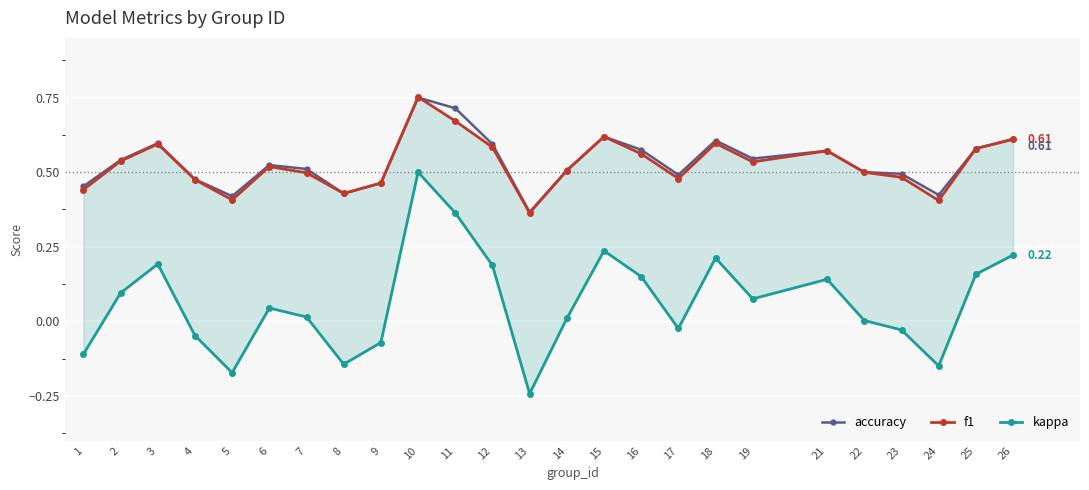

Reading left to right, extract all data points from this chart.

accuracy: 1=0.5	2=0.5	3=0.6	4=0.5	5=0.4	6=0.5	7=0.5	8=0.4	9=0.5	10=0.8	11=0.7	12=0.6	13=0.4	14=0.5	15=0.6	16=0.6	17=0.5	18=0.6	19=0.5	21=0.6	22=0.5	23=0.5	24=0.4	25=0.6	26=0.6
f1: 1=0.4	2=0.5	3=0.6	4=0.5	5=0.4	6=0.5	7=0.5	8=0.4	9=0.5	10=0.8	11=0.7	12=0.6	13=0.4	14=0.5	15=0.6	16=0.6	17=0.5	18=0.6	19=0.5	21=0.6	22=0.5	23=0.5	24=0.4	25=0.6	26=0.6
kappa: 1=-0.1	2=0.1	3=0.2	4=-0.0	5=-0.2	6=0.0	7=0.0	8=-0.1	9=-0.1	10=0.5	11=0.4	12=0.2	13=-0.2	14=0.0	15=0.2	16=0.2	17=-0.0	18=0.2	19=0.1	21=0.1	22=0.0	23=-0.0	24=-0.1	25=0.2	26=0.2